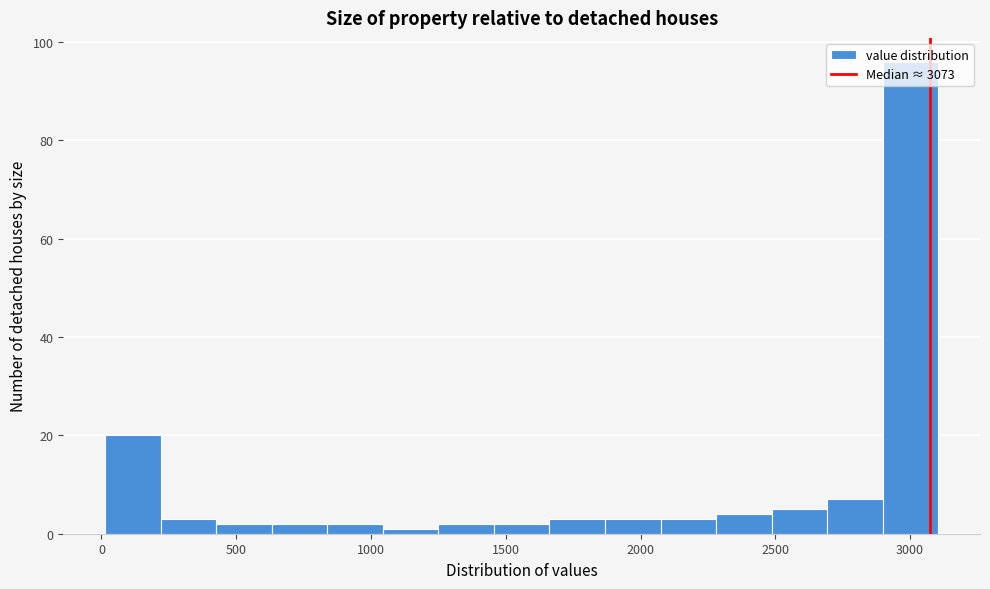

How tall is the bar that spans 650 to 850 on the x-axis? Neither the bar edges nor the heights are printed on the chart, so give them approximately, as read against the axes.

2